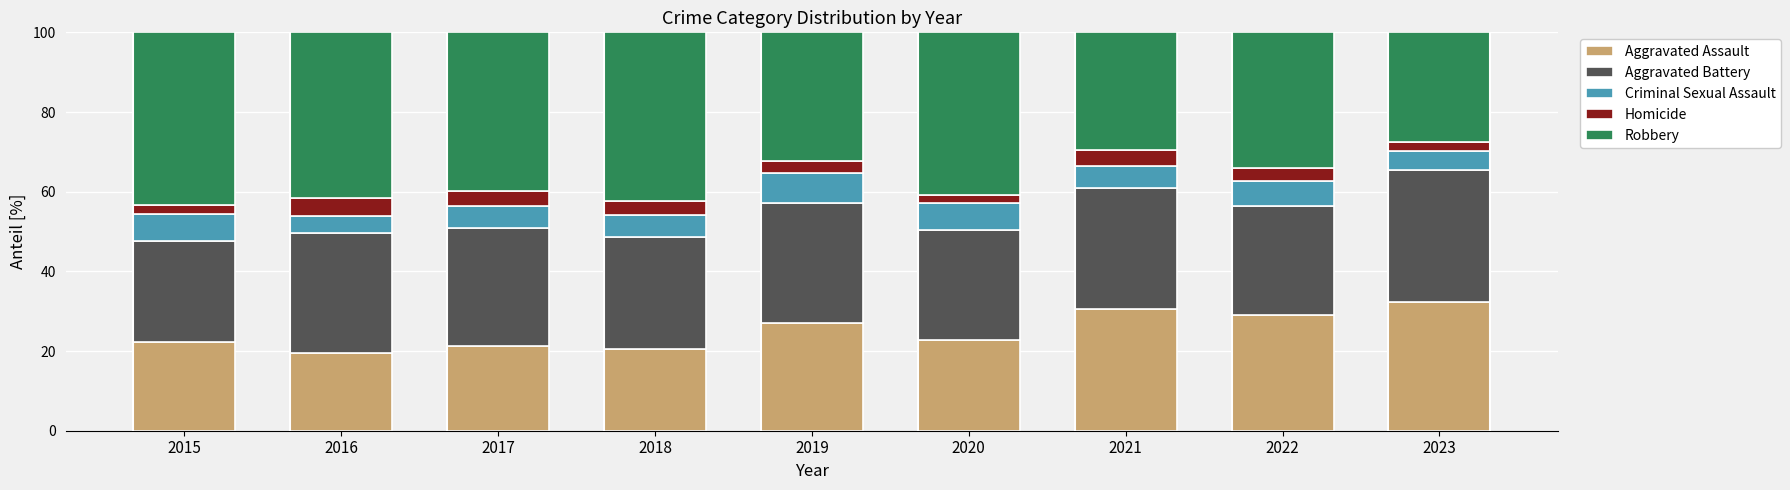

What is the total value across all series at 2018?

100.0